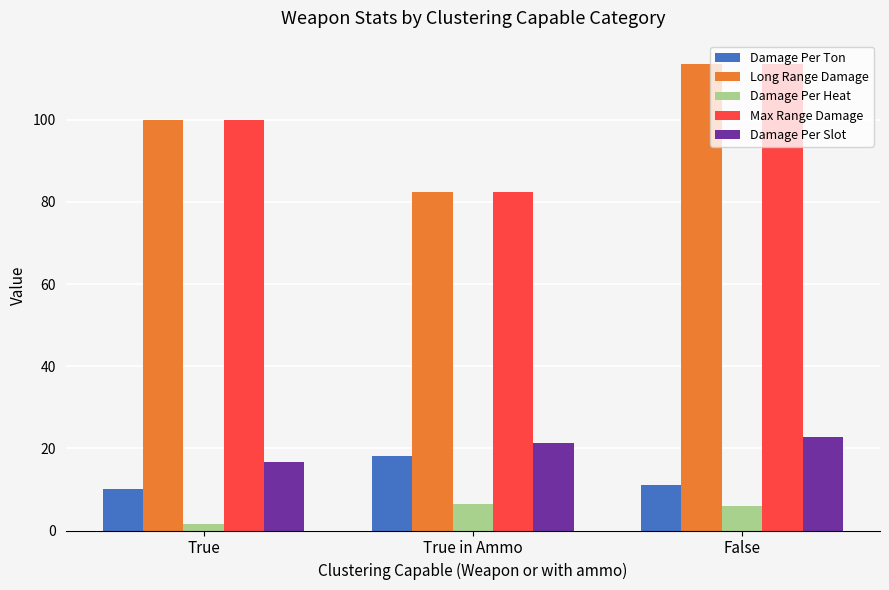

The value of Damage Per Slot at True is 26.4. True or false?

False